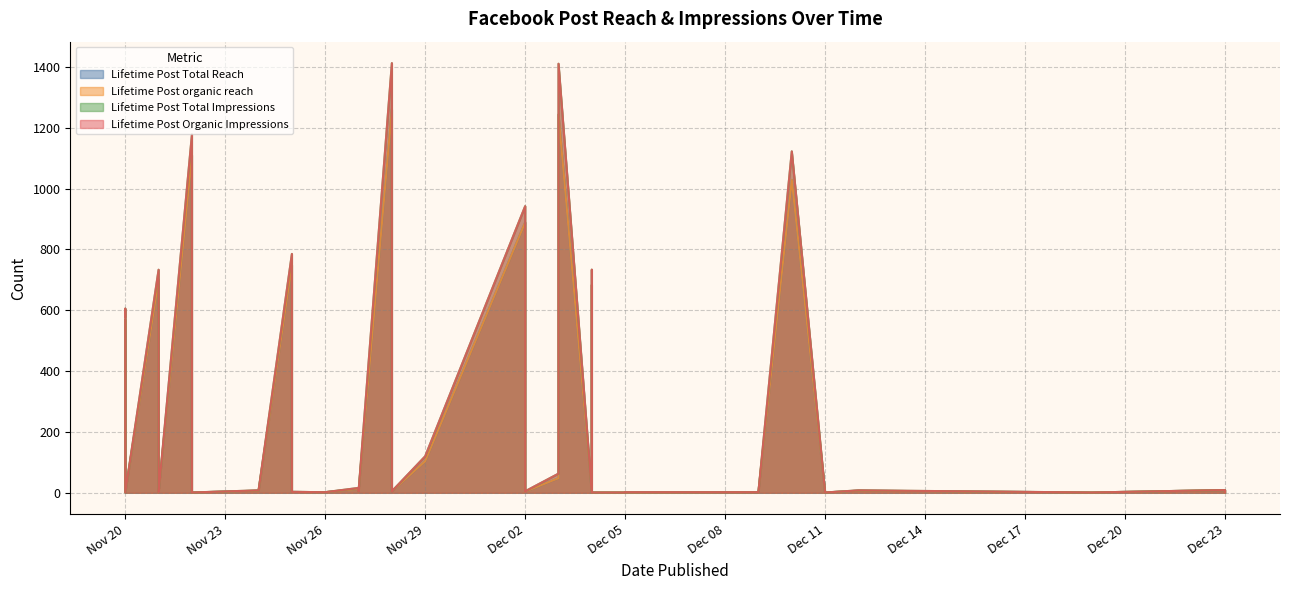

True or false: Lifetime Post Total Reach and Lifetime Post organic reach cross at least once.

False